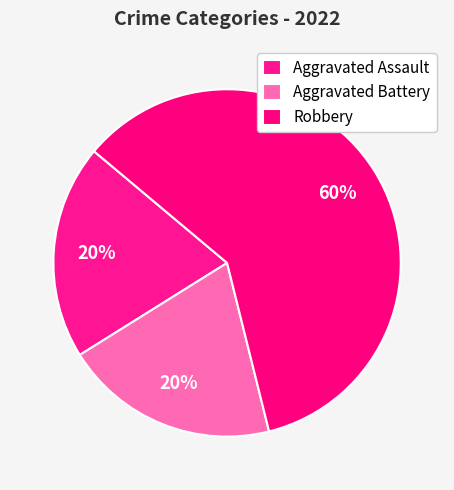

How much of the chart is everything except Robbery?

40.0%